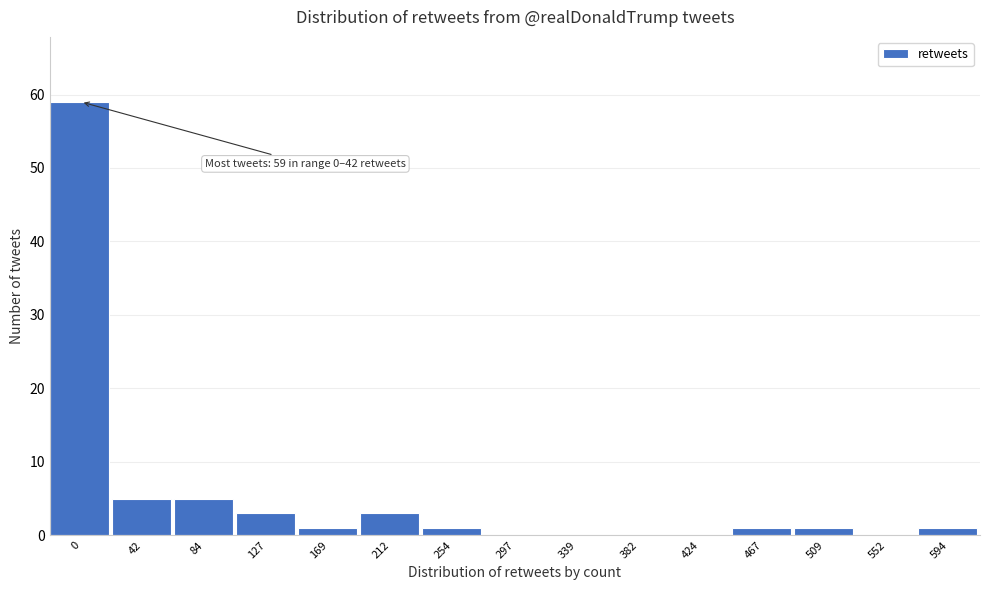

Reading left to right, what are all the values shown in this chart?

0=59	42=5	84=5	127=3	169=1	212=3	254=1	297=0	339=0	382=0	424=0	467=1	509=1	552=0	594=1